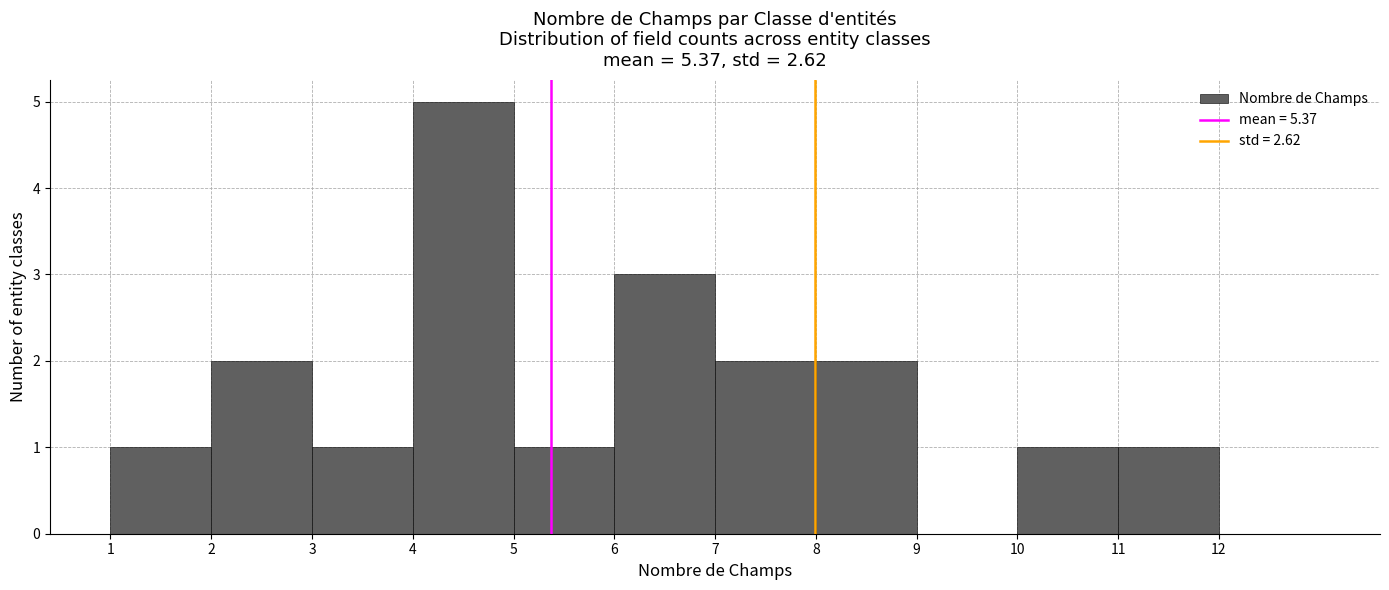

Reading left to right, list every bar in this chart as the range it spans on the x-axis followed by its height. The values are not printed on the chart, so give them approximately, as read against the axis.

1 to 2: 1
2 to 3: 2
3 to 4: 1
4 to 5: 5
5 to 6: 1
6 to 7: 3
7 to 8: 2
8 to 9: 2
9 to 10: 0
10 to 11: 1
11 to 12: 1
12 to 13: 0